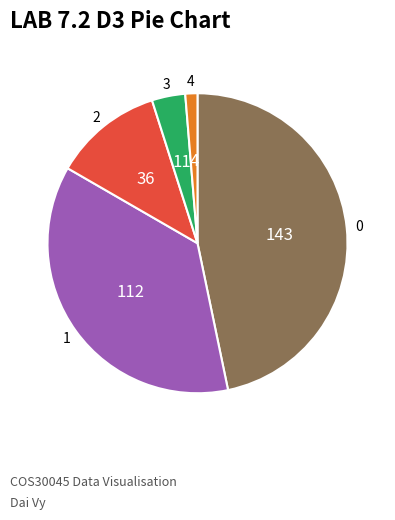

Does any single category account for the majority?

No